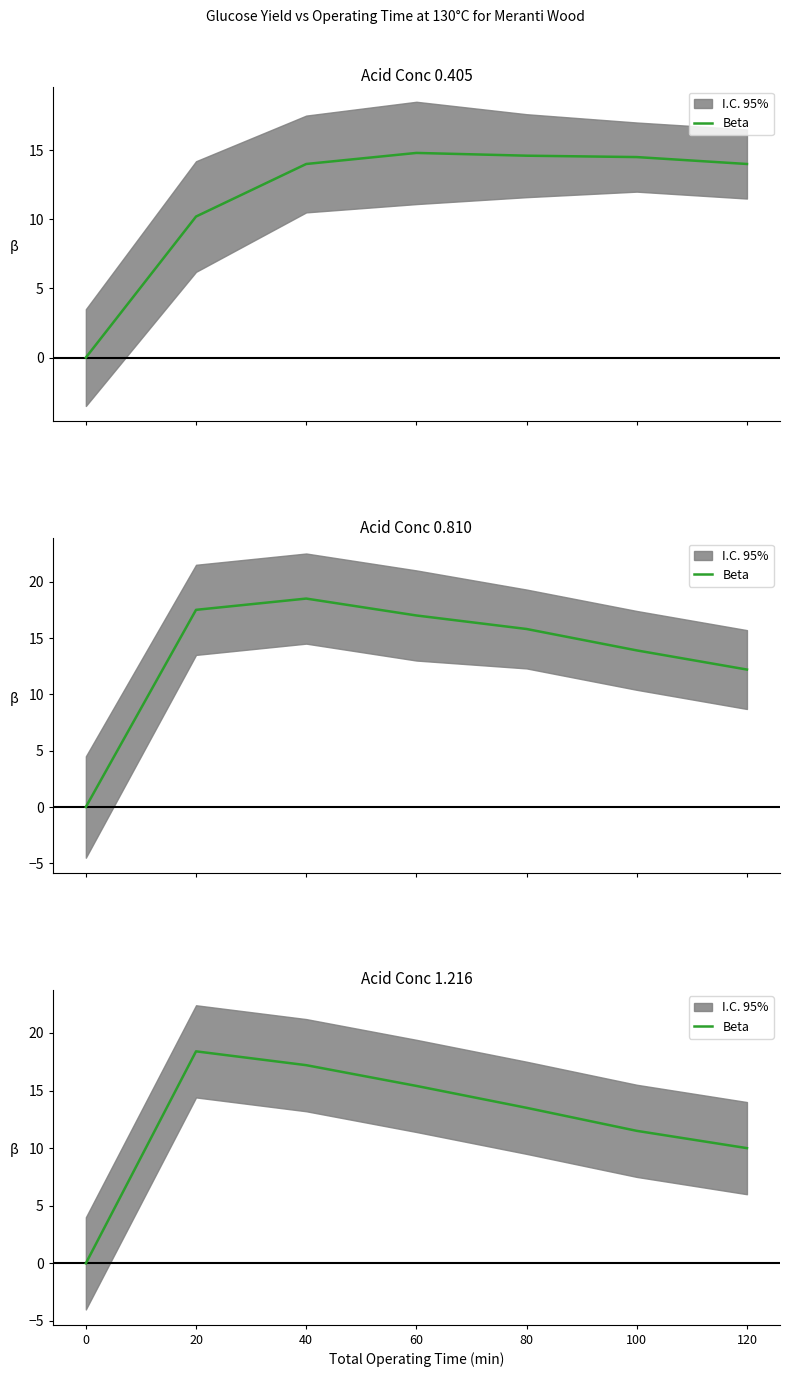

What is the difference between the maximum and second lowest values?

8.4